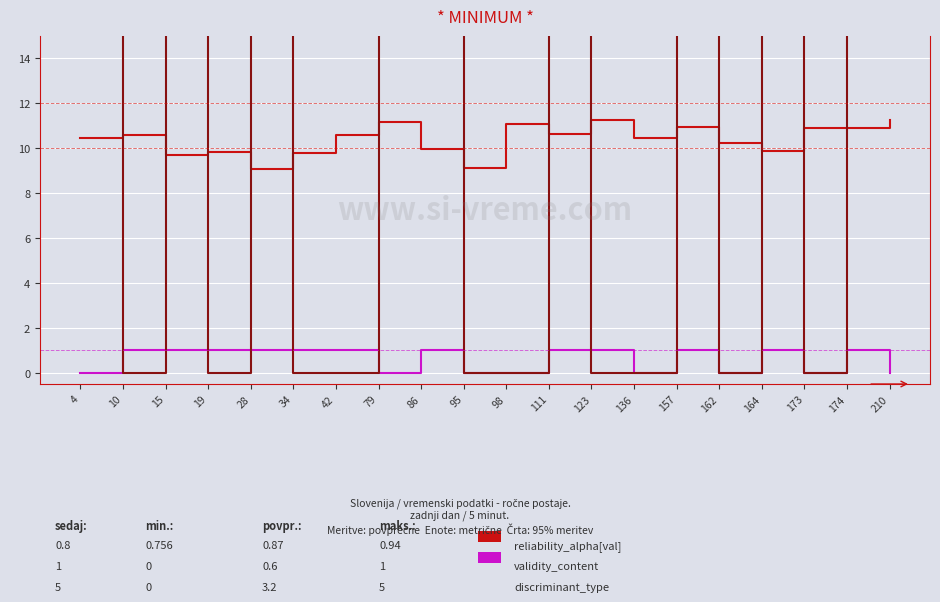

Between which two adjacent categories do validity_content and validity_construct_discriminant_type first intersect?

4 and 10